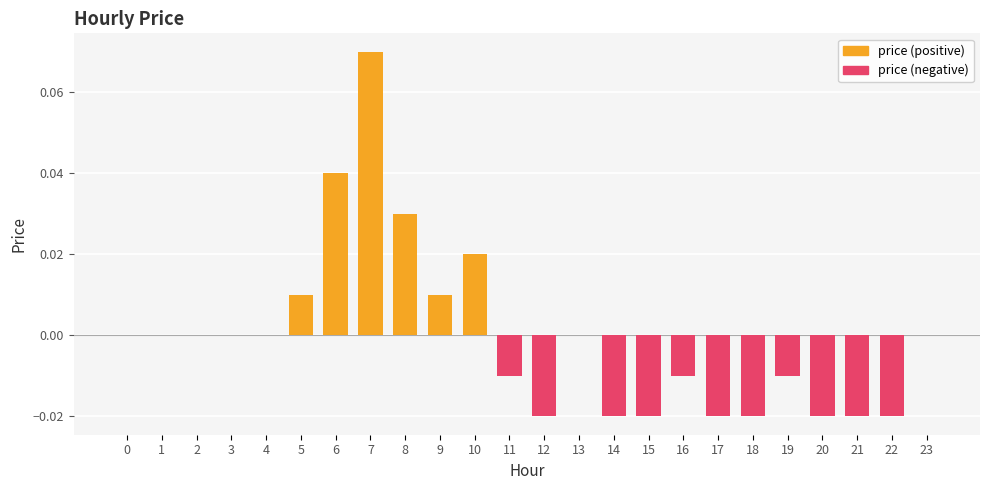

Reading left to right, transcribe all the data shown in this chart.

price (positive): 0=0.0	1=0.0	2=0.0	3=0.0	4=0.0	5=0.0	6=0.0	7=0.1	8=0.0	9=0.0	10=0.0	11=0.0	12=0.0	13=0.0	14=0.0	15=0.0	16=0.0	17=0.0	18=0.0	19=0.0	20=0.0	21=0.0	22=0.0	23=0.0
price (negative): 0=0.0	1=0.0	2=0.0	3=0.0	4=0.0	5=0.0	6=0.0	7=0.0	8=0.0	9=0.0	10=0.0	11=-0.0	12=-0.0	13=0.0	14=-0.0	15=-0.0	16=-0.0	17=-0.0	18=-0.0	19=-0.0	20=-0.0	21=-0.0	22=-0.0	23=0.0